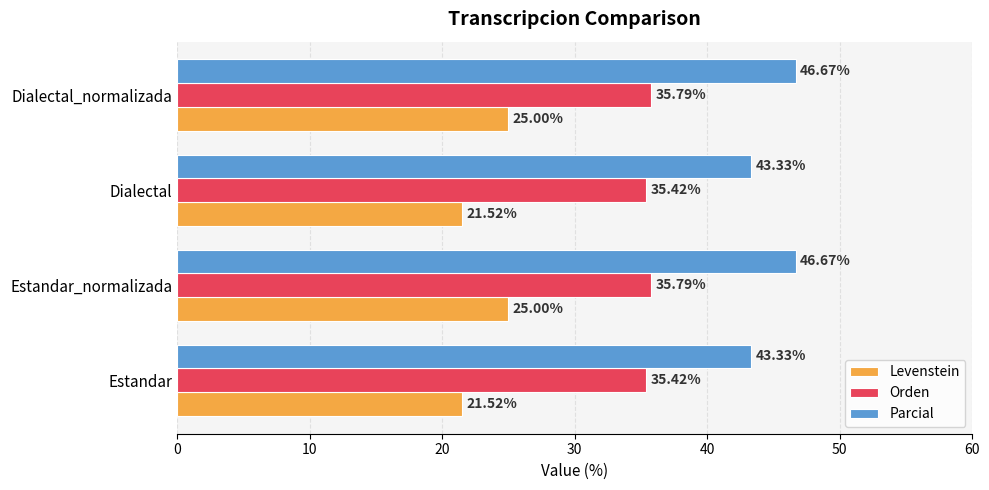

How many series are shown in this chart?

3